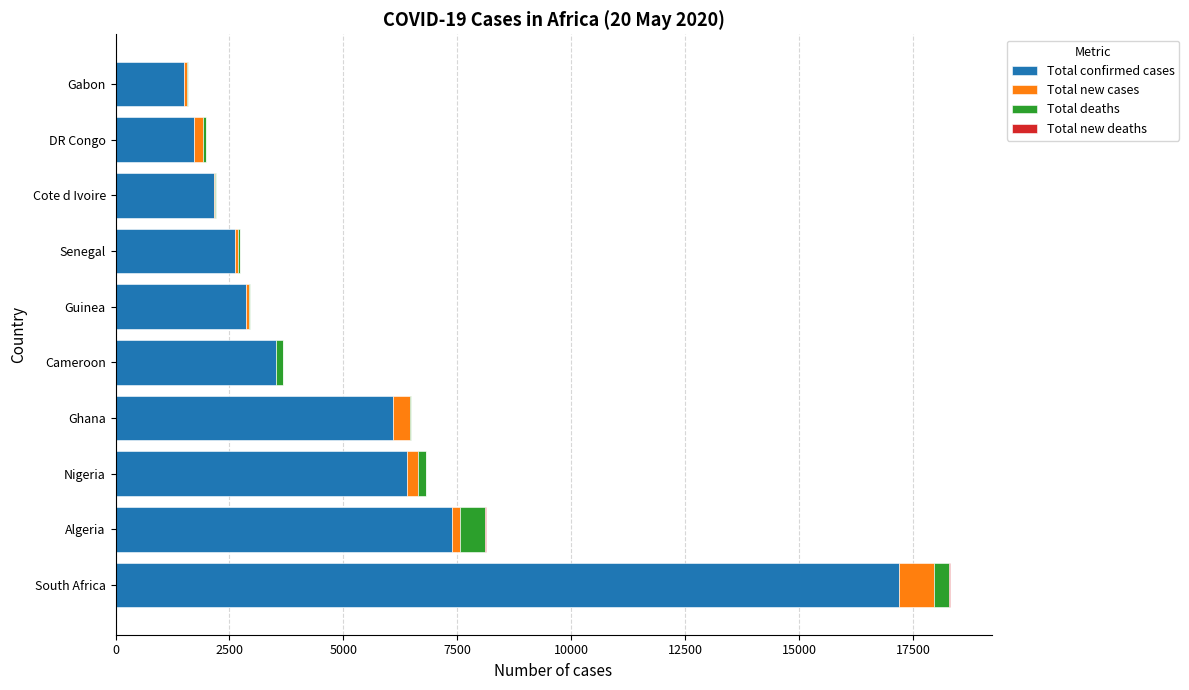

True or false: Total confirmed cases has a value of 5087 at Guinea.

False